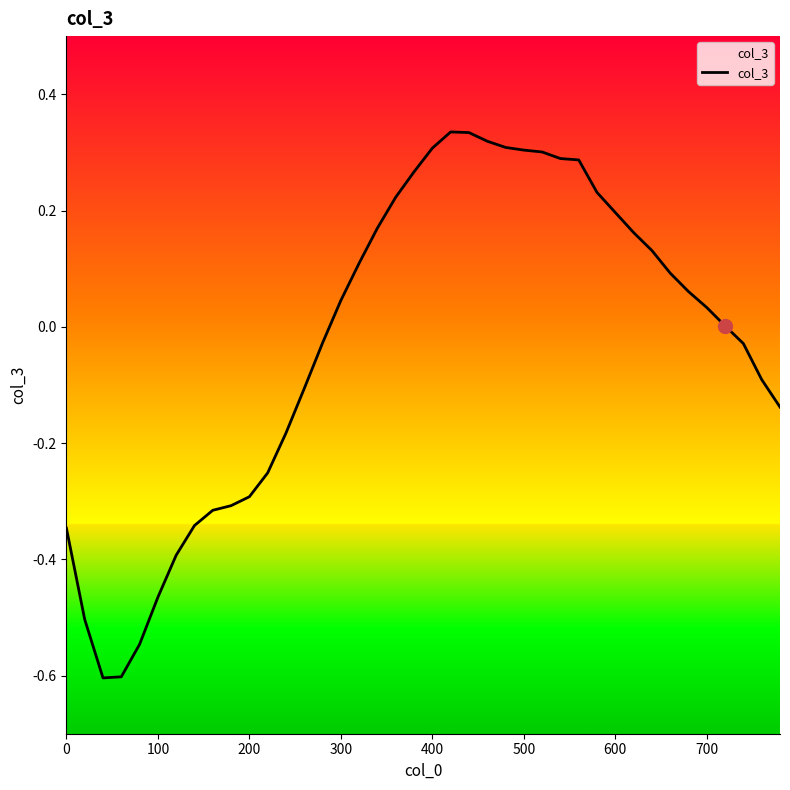

Is it true that the value at 400 is 0.3?

True